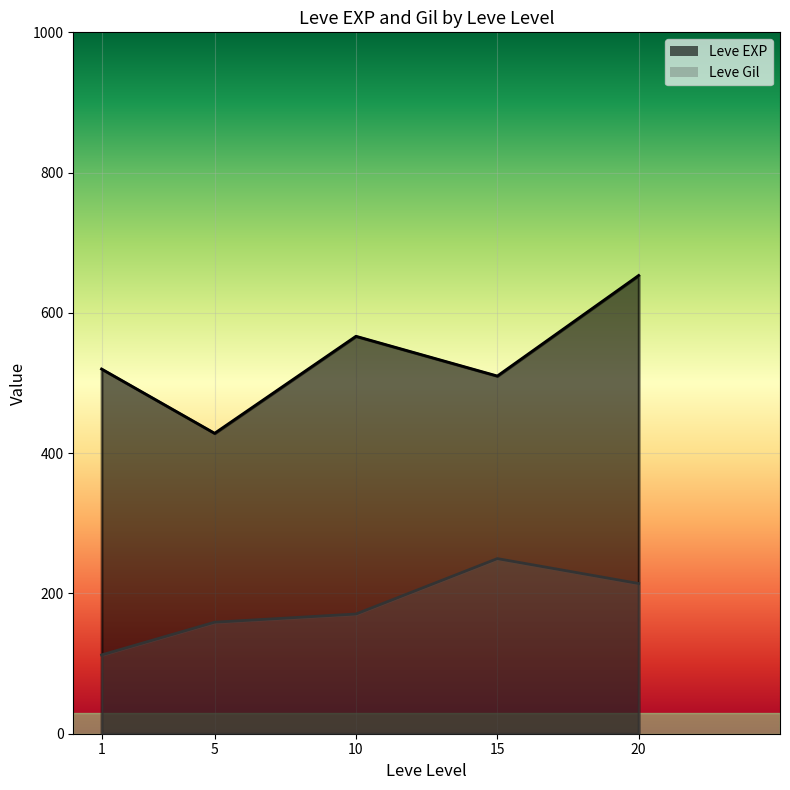

At which label does Leve Gil reach its peak?

15